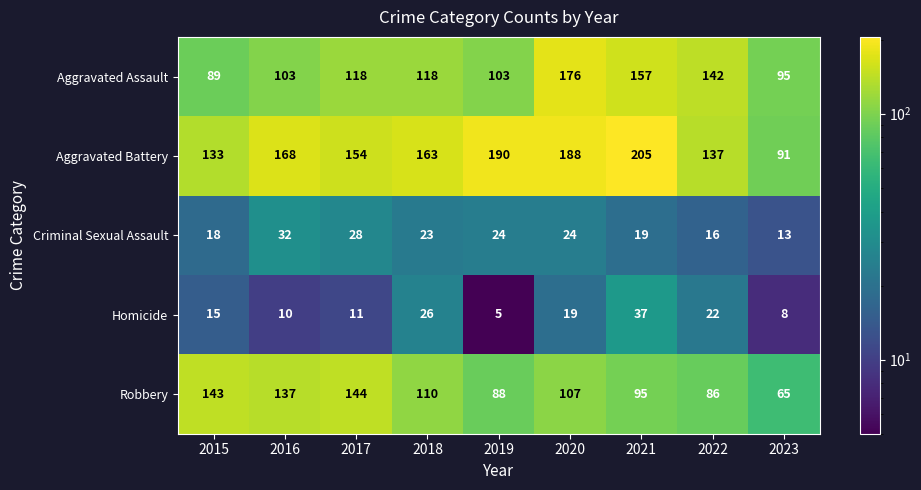

What is the minimum value for Aggravated Battery?

91